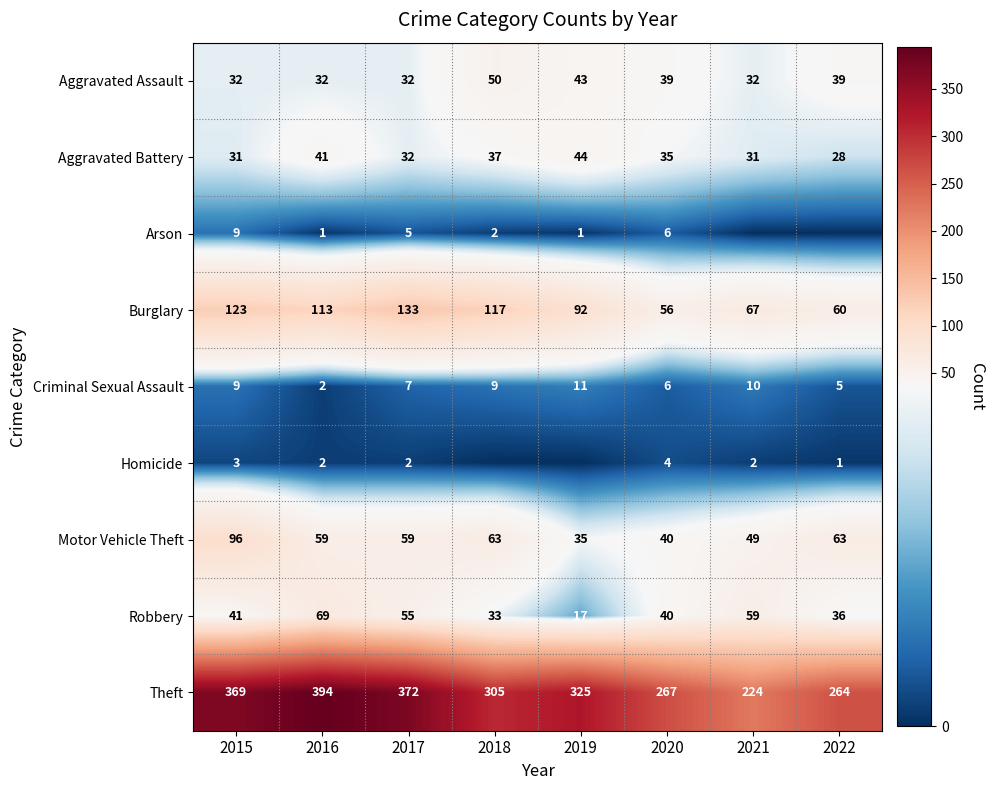

What is the difference between the highest and lowest values at 2017?

370